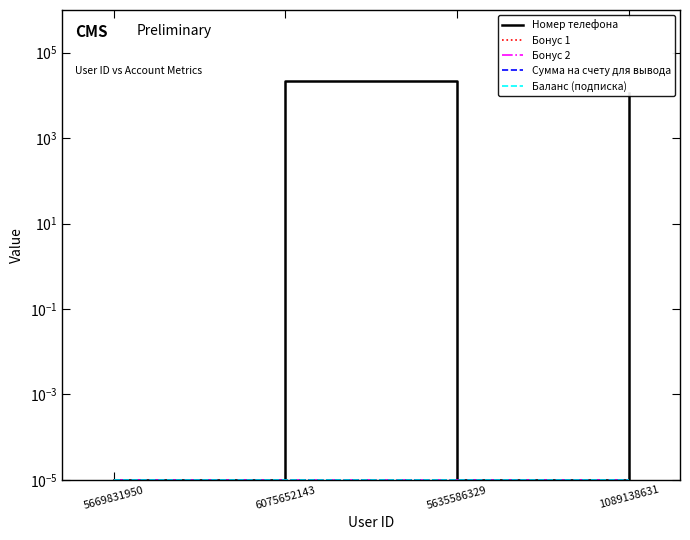

Which series has the widest spread of values?

Номер телефона